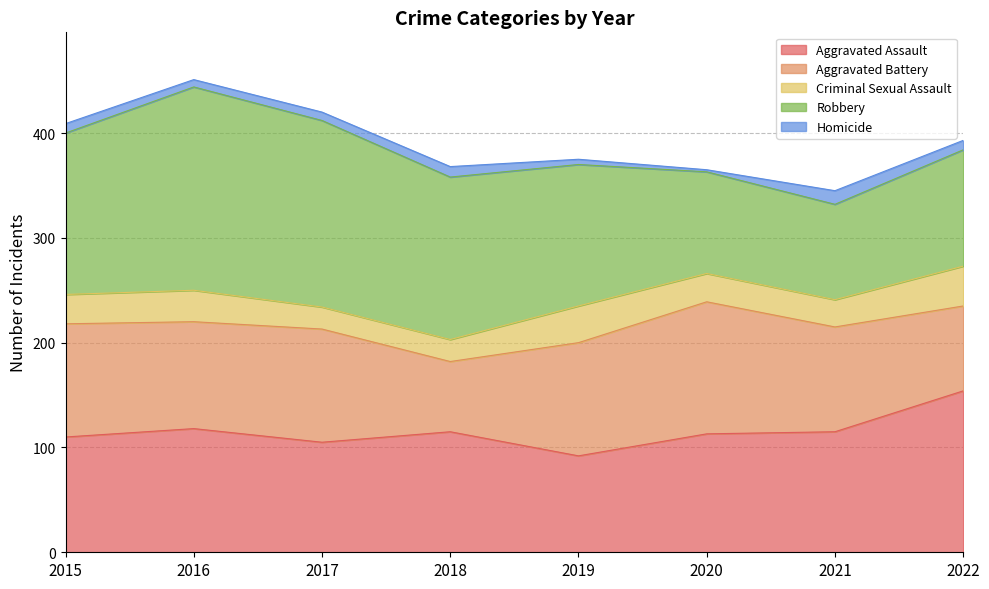

At 2018, list the series in order from smallest to largest.

Homicide, Criminal Sexual Assault, Aggravated Battery, Aggravated Assault, Robbery